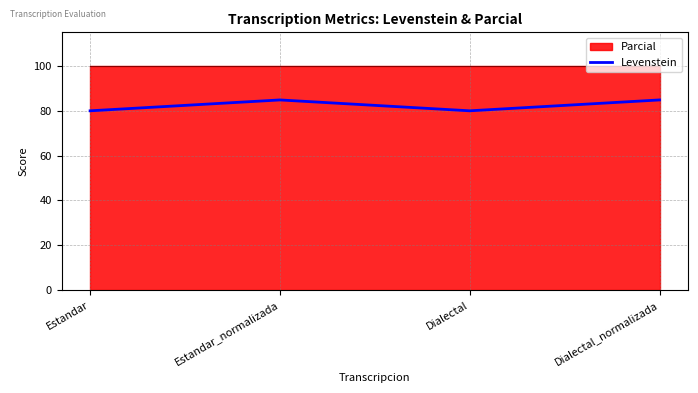

What is the difference between the maximum and second lowest values?

4.8